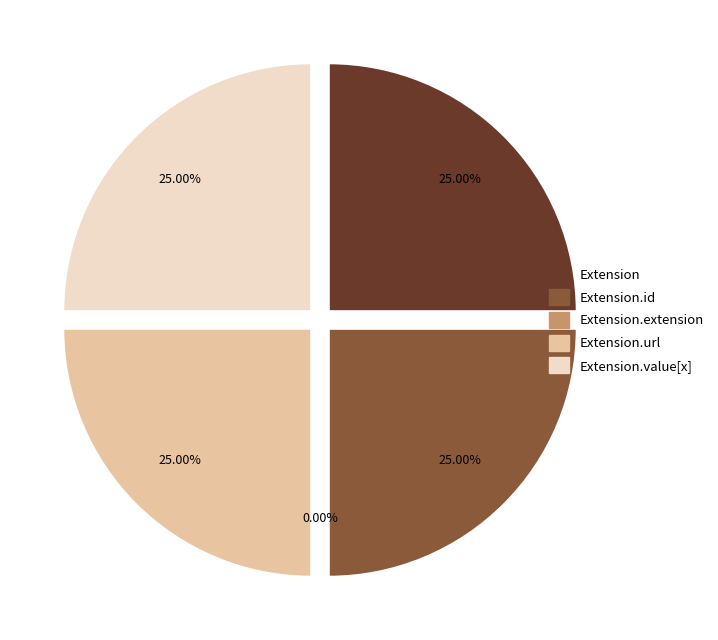

What is the total percentage of Extension.url and Extension.extension?

25.0%